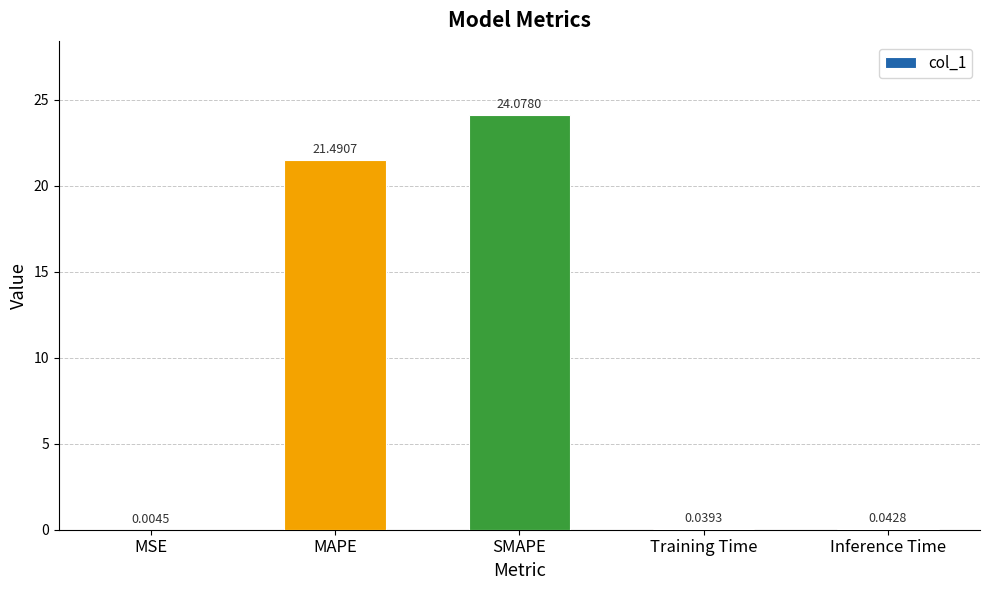

At which label is the value closest to 12?

MAPE